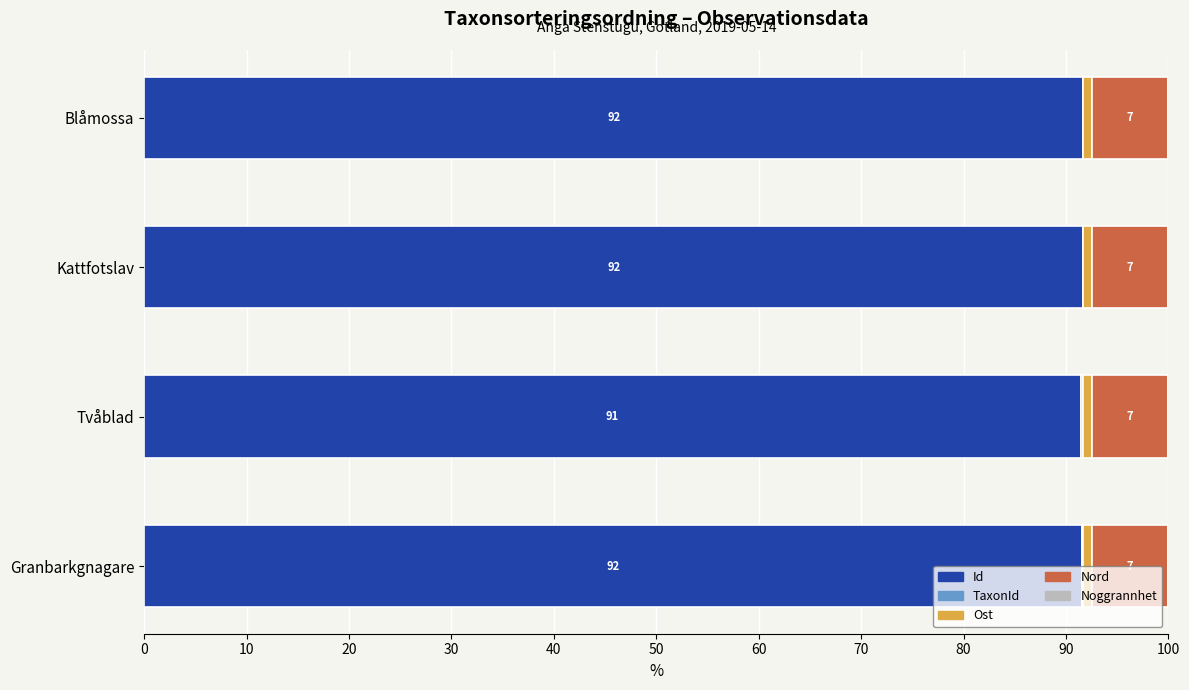

What is the sum of all Id values?

366.4